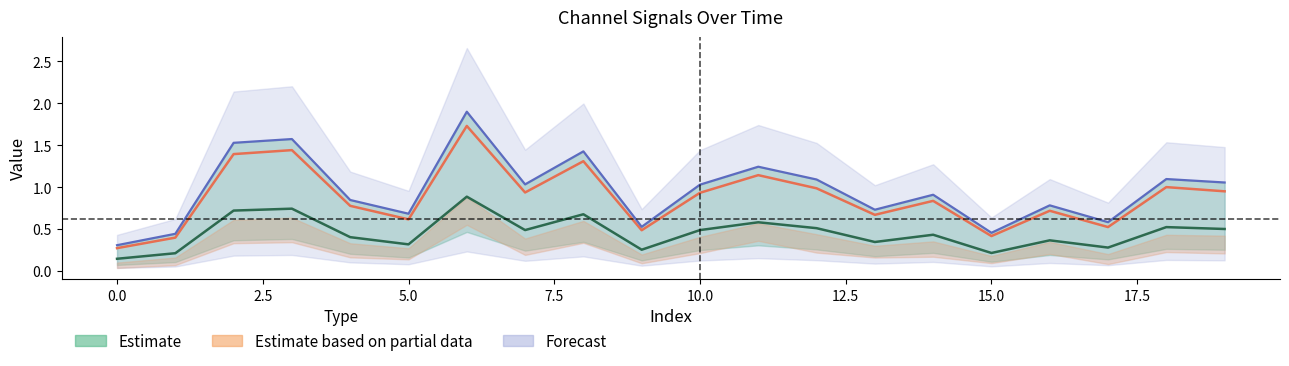

Where is the first local maximum for 4_channel?

3